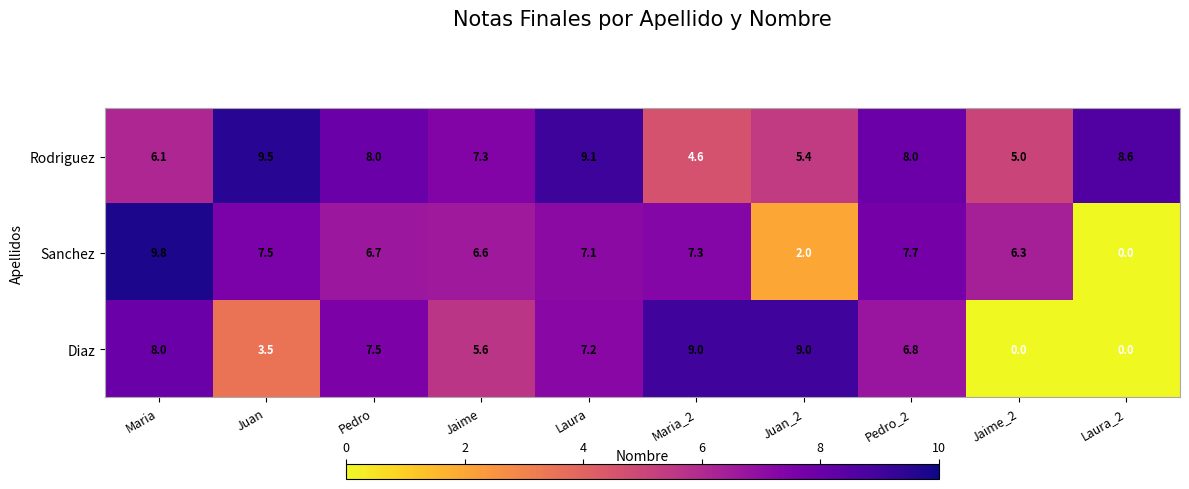

Between Juan and Pedro, which series saw the biggest shift?

Diaz